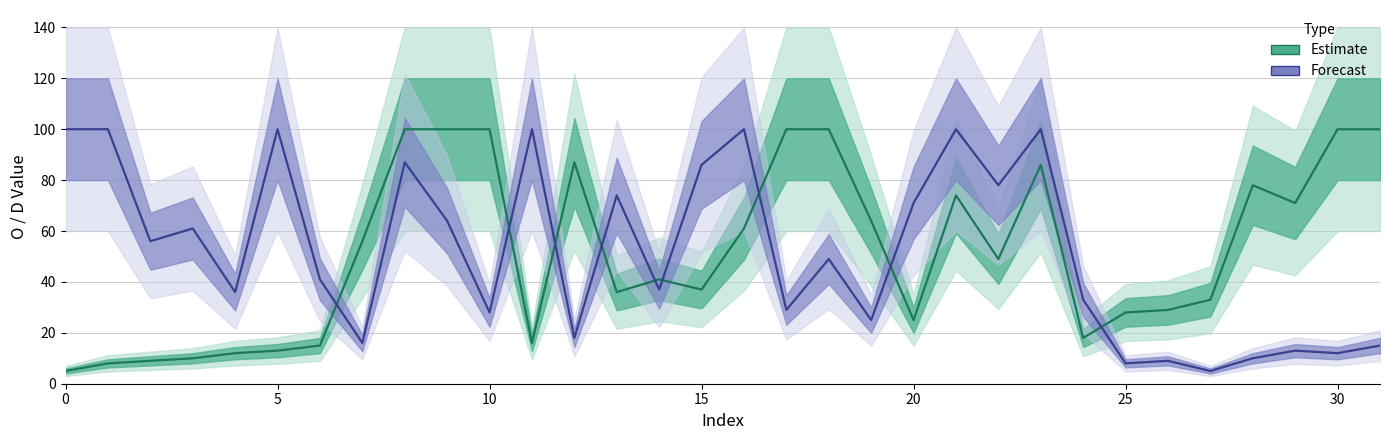

Count the number of data series in this chart.

2